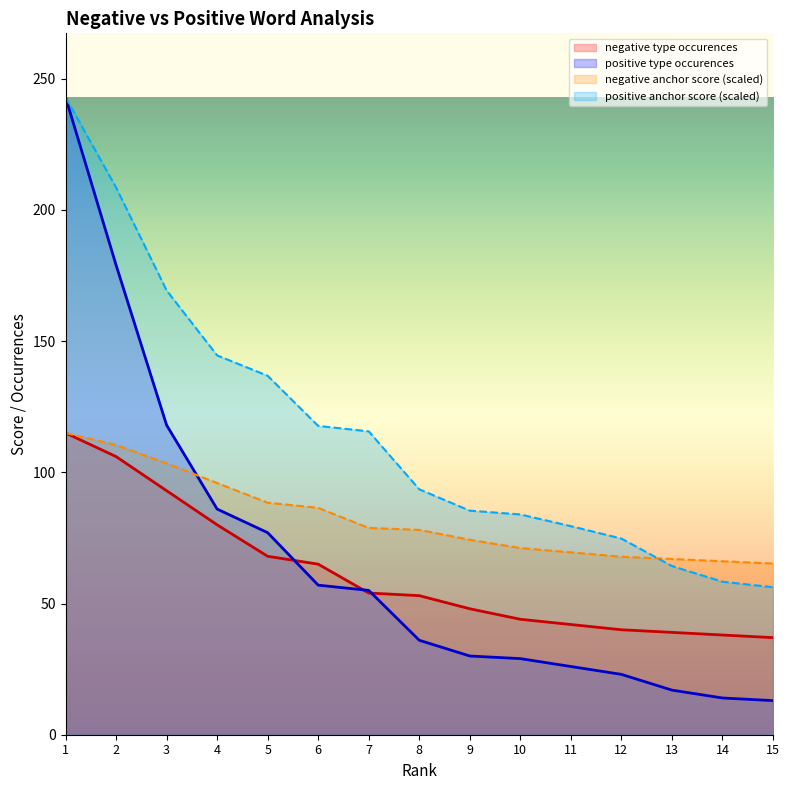

Which category has the lowest value across all series?

15